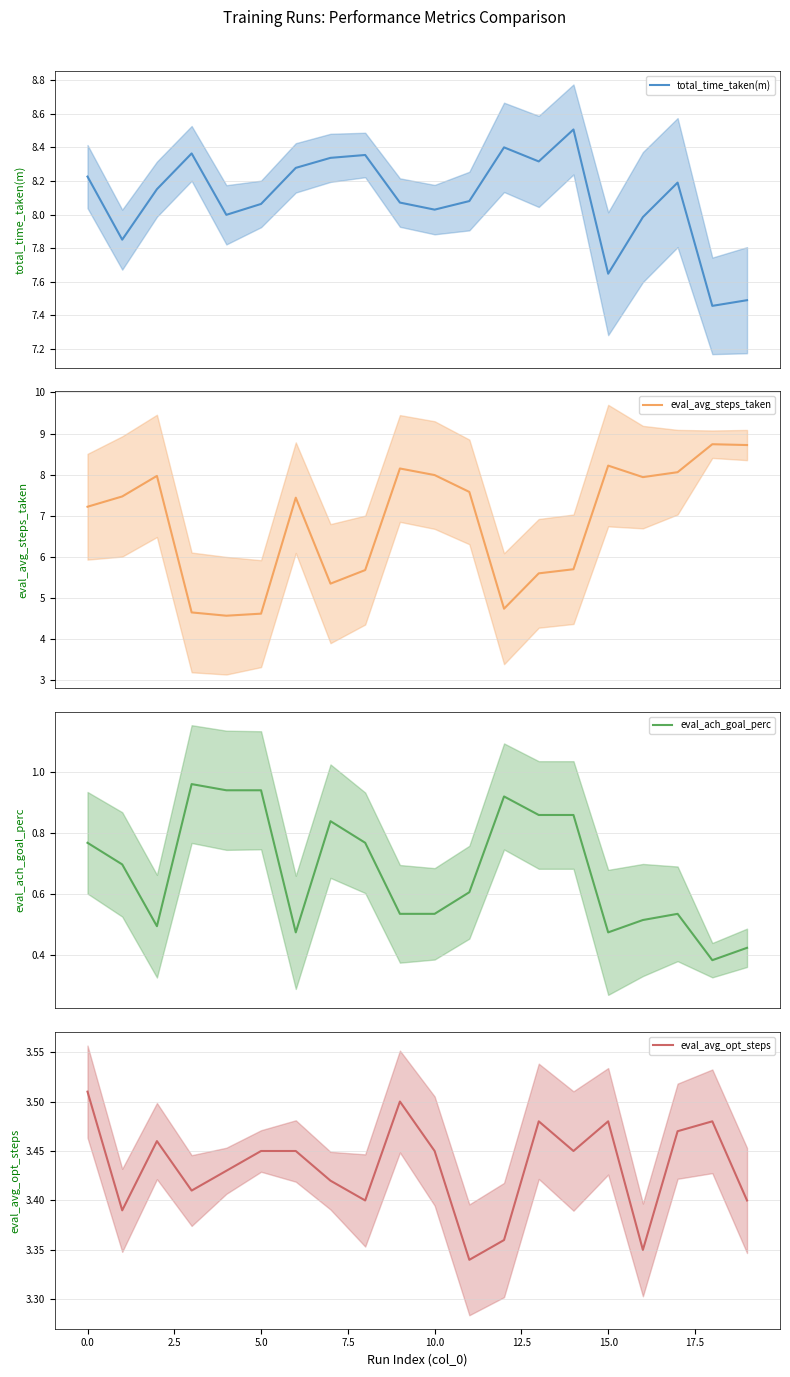

Which category has the lowest value in the eval_avg_opt_steps series?

11